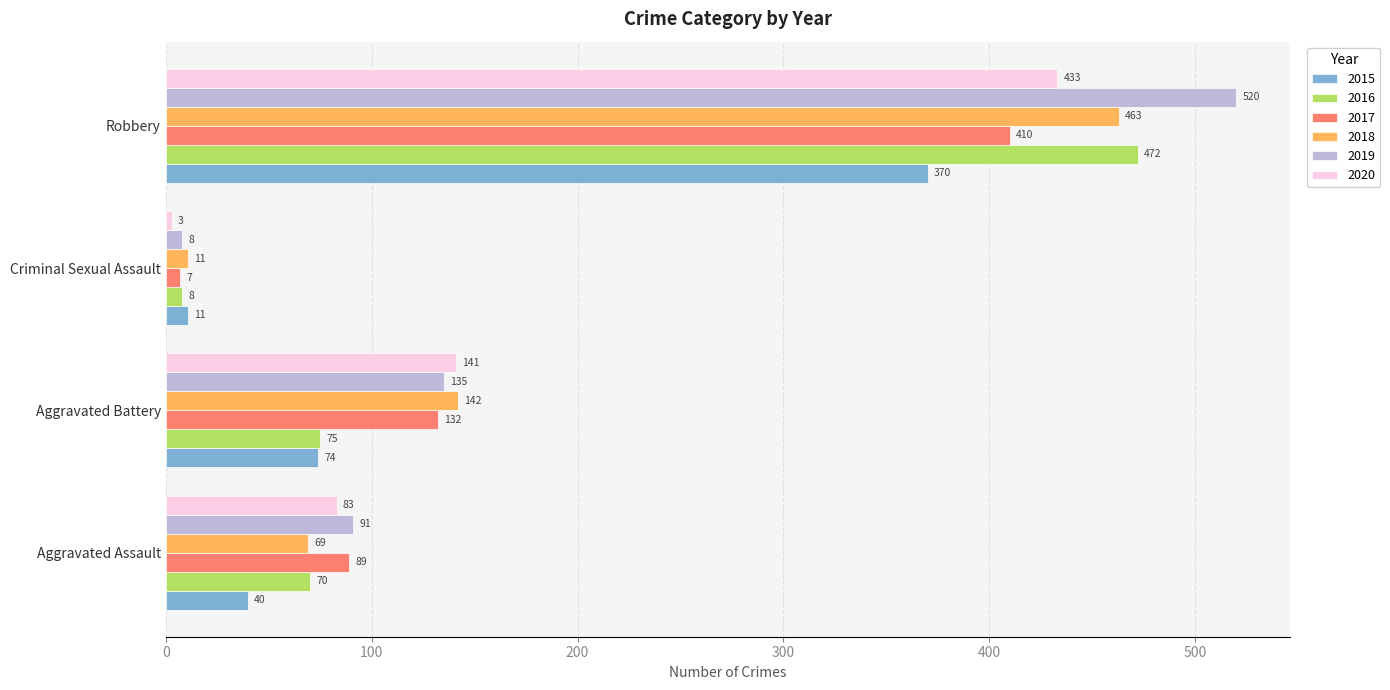

Which series changed the most between Aggravated Assault and Aggravated Battery?

2018